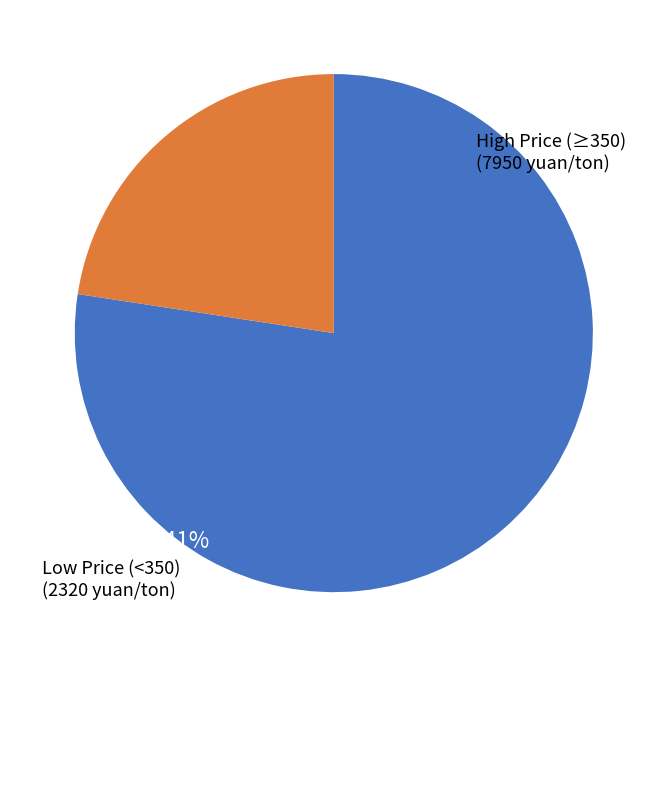

What is the majority slice?

High Price (≥350) (7950 yuan/ton)